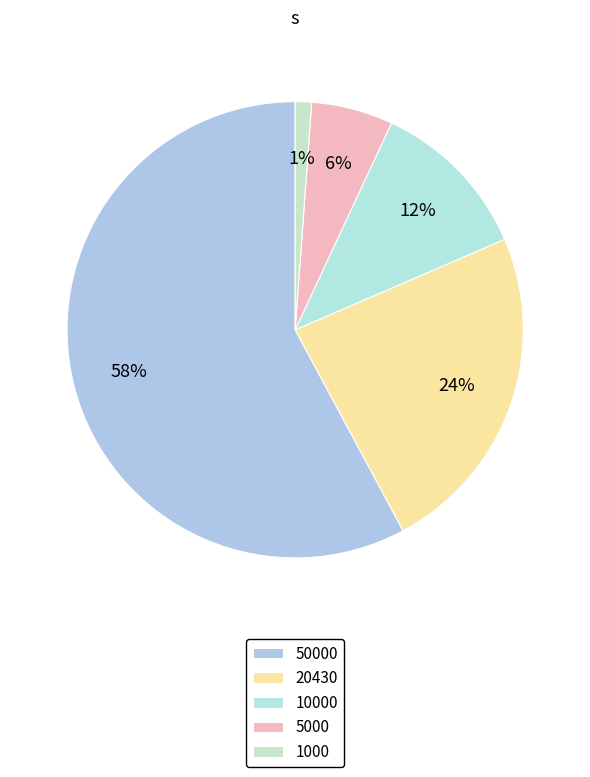

How many slices are in this pie chart?

5